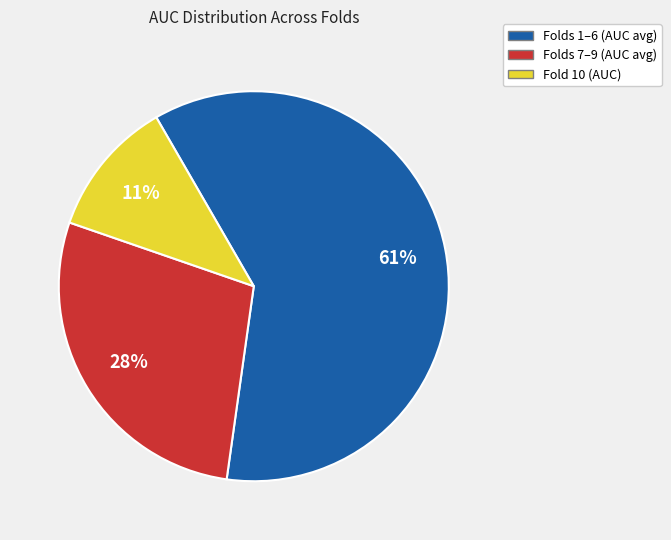

To the nearest percent, what is the average slice percentage?

33%